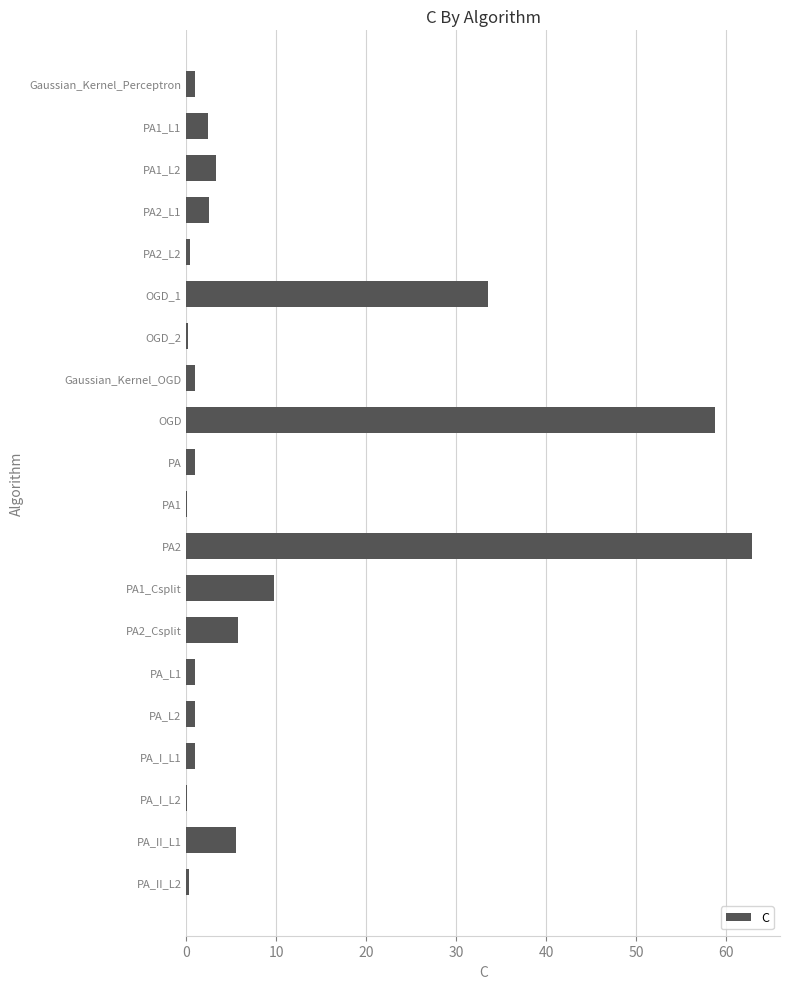

Where is the data nearest to the value 31?

OGD_1